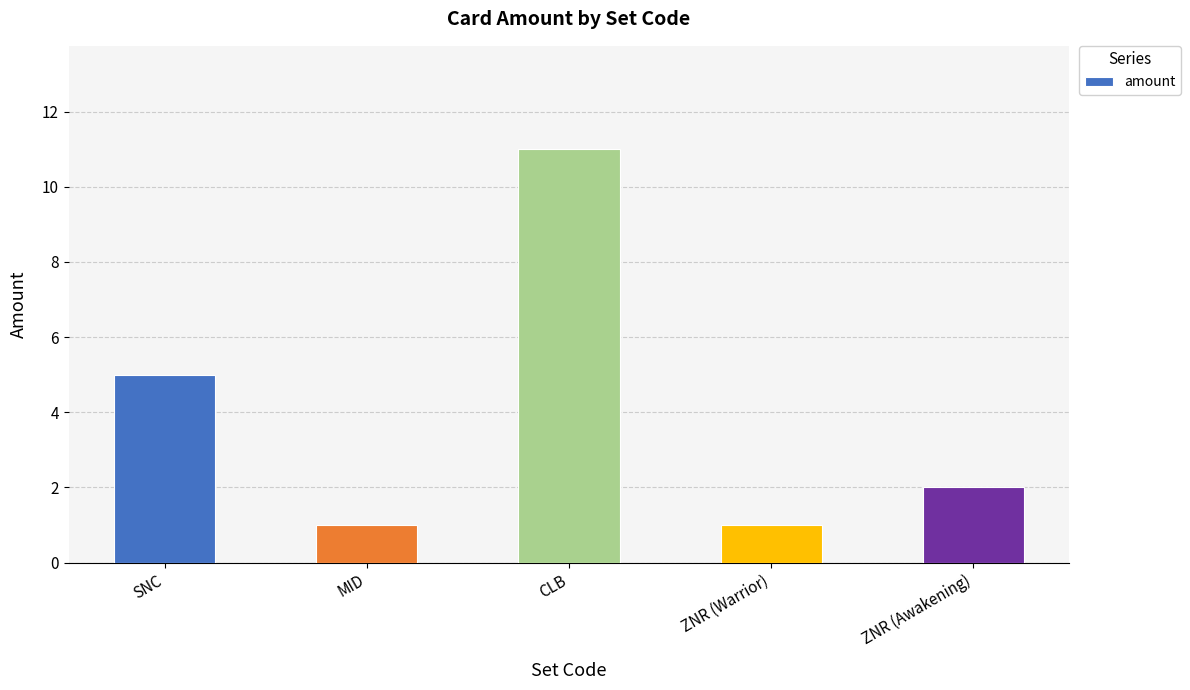

What is the label of the 1st bar from the left?

SNC